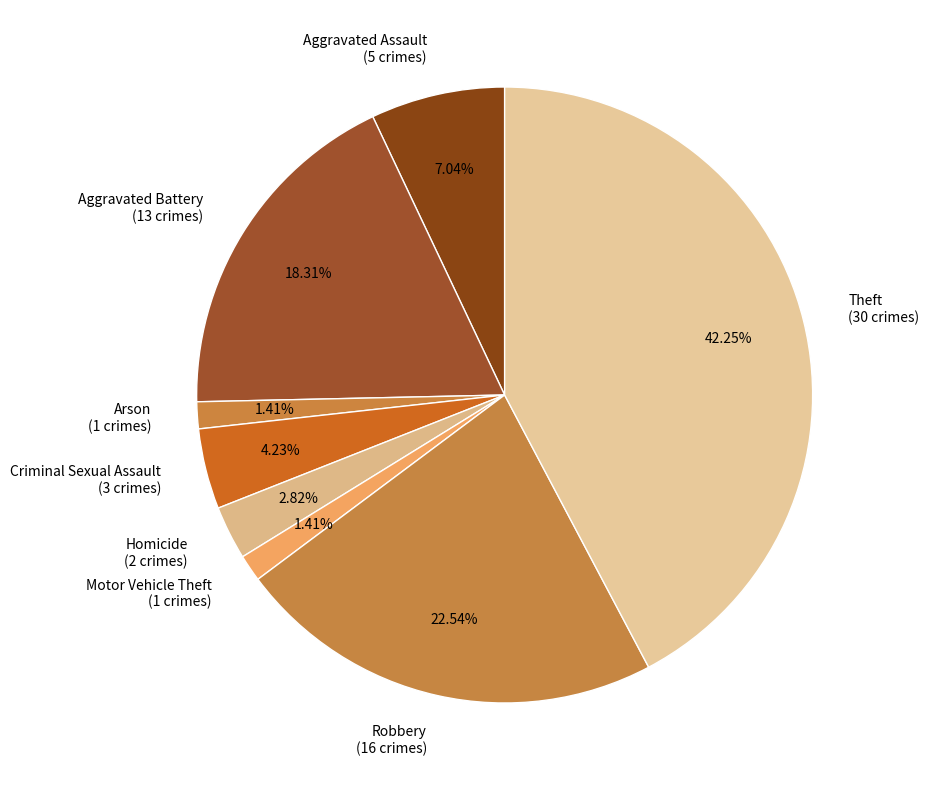

To the nearest percent, what is the difference between the largest and smallest slice percentages?

41%